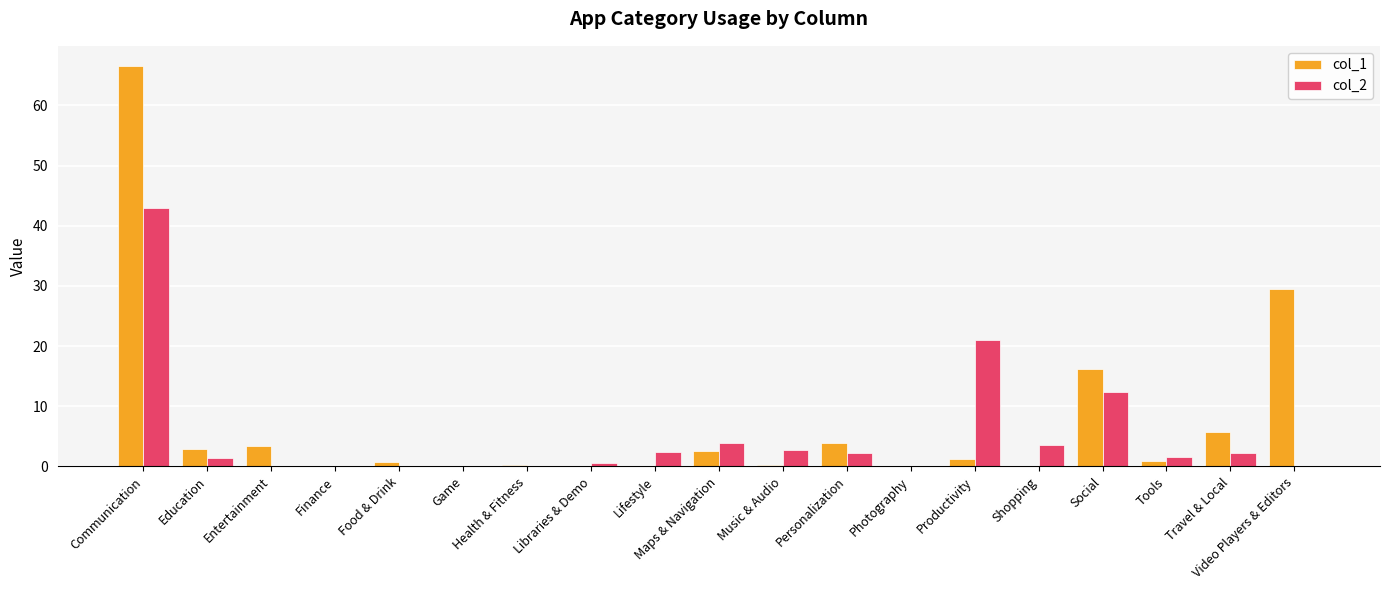

True or false: col_1 has a value of 0.0 at Lifestyle.

True